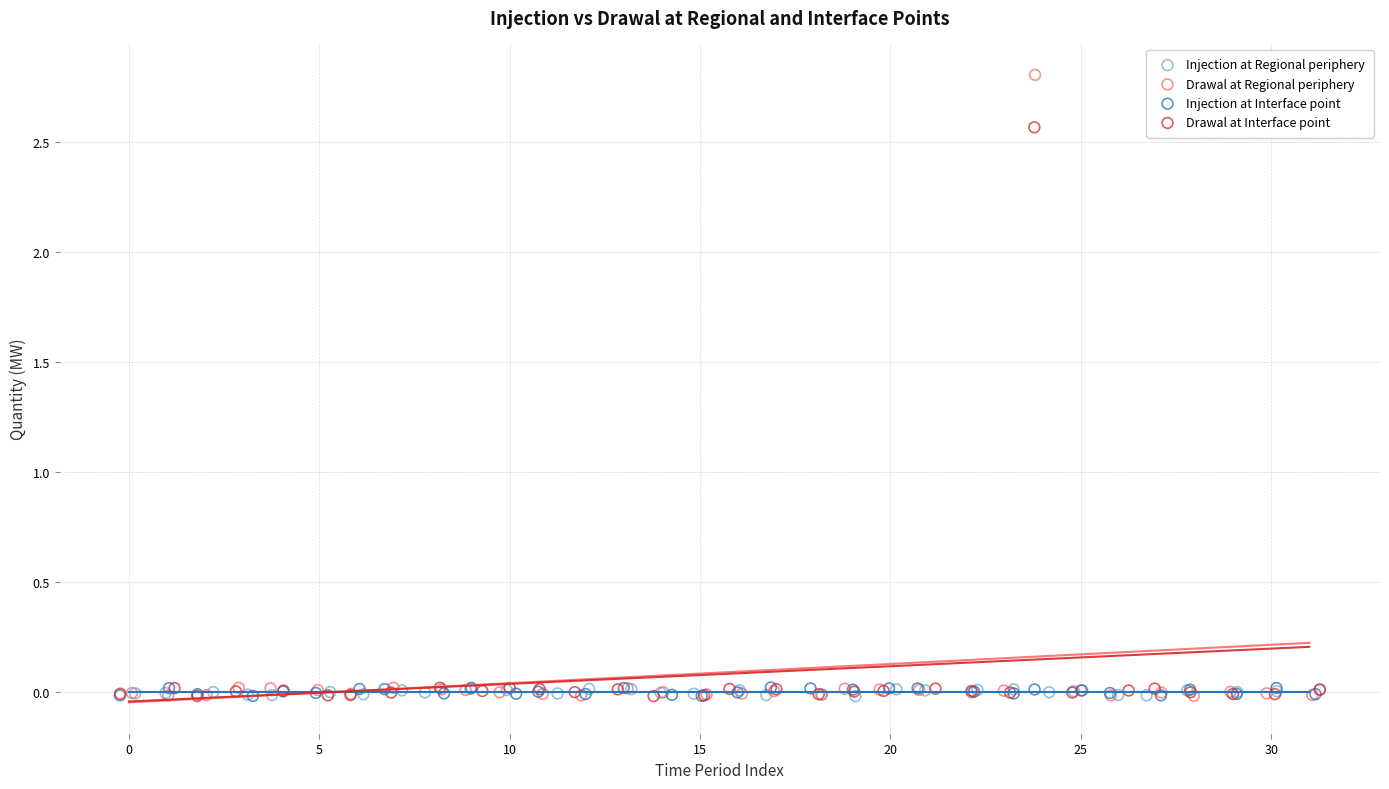

Which series reaches the maximum Y coordinate?

Drawal at Regional periphery